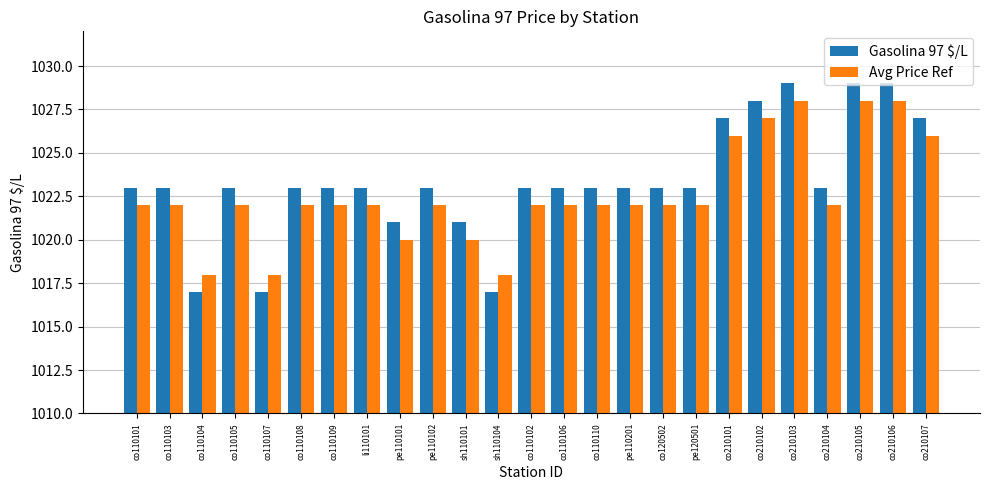

What is the lowest value of the Gasolina 97 $/L series?

1017